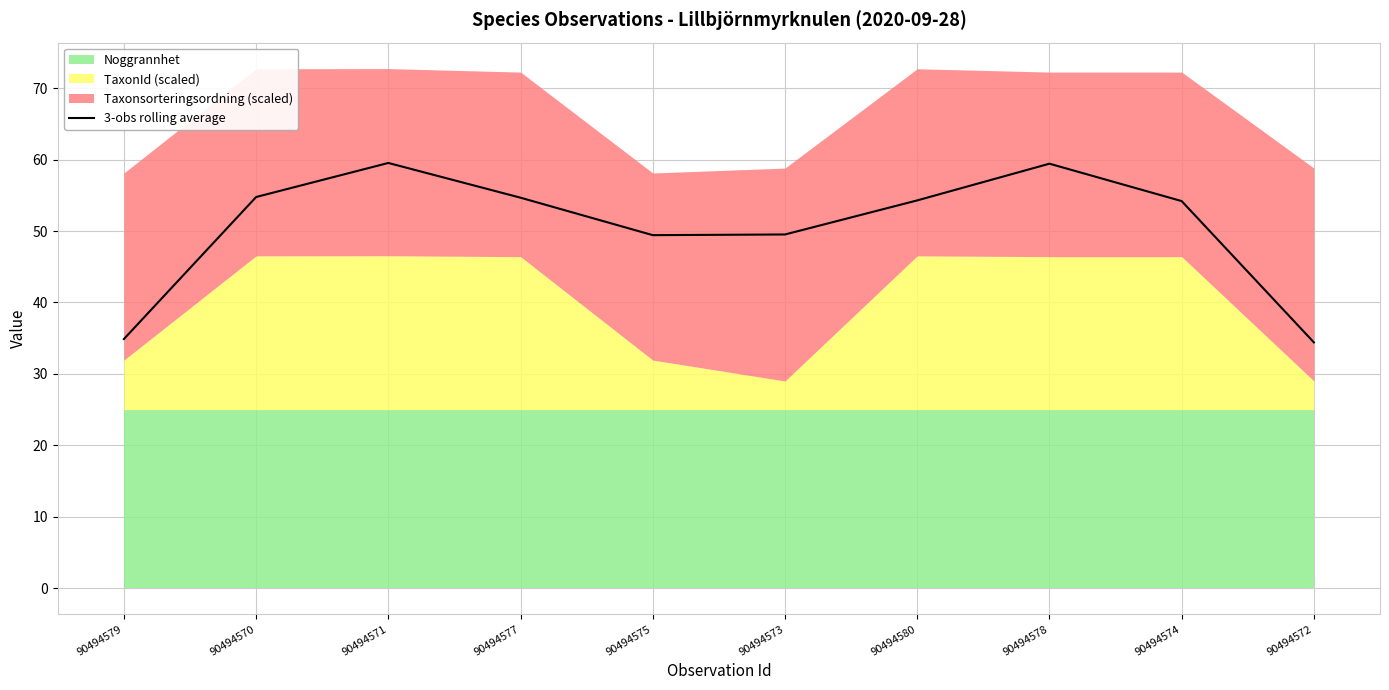

Where is the first local minimum?

90494575